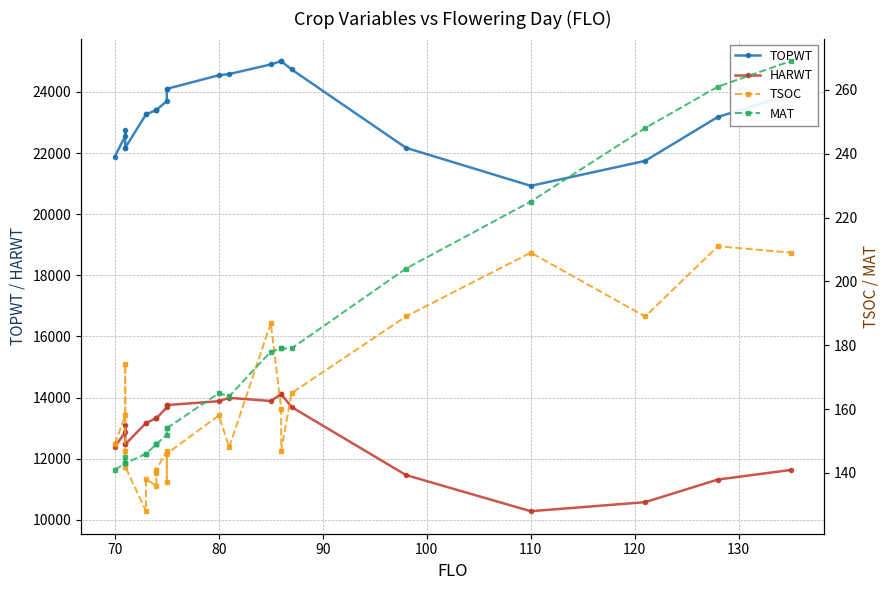

Which series has the largest total across all categories?

TOPWT